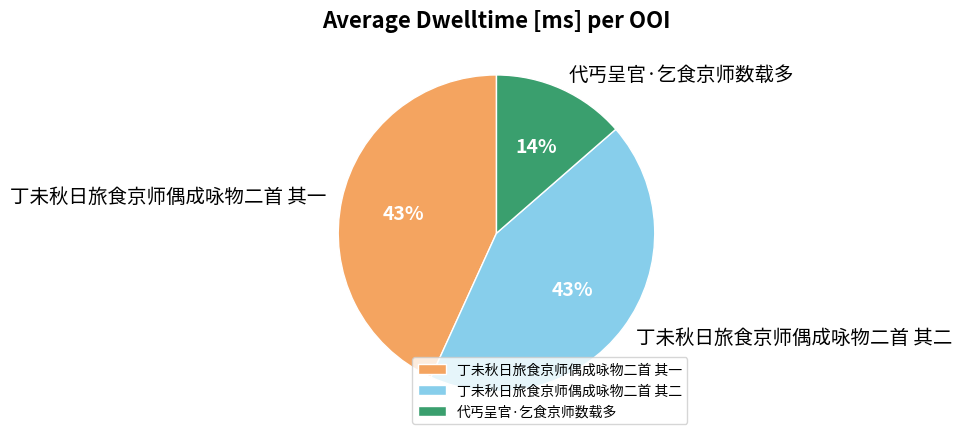

Does 丁未秋日旅食京师偶成咏物二首 其一 account for over 50% of the chart?

No